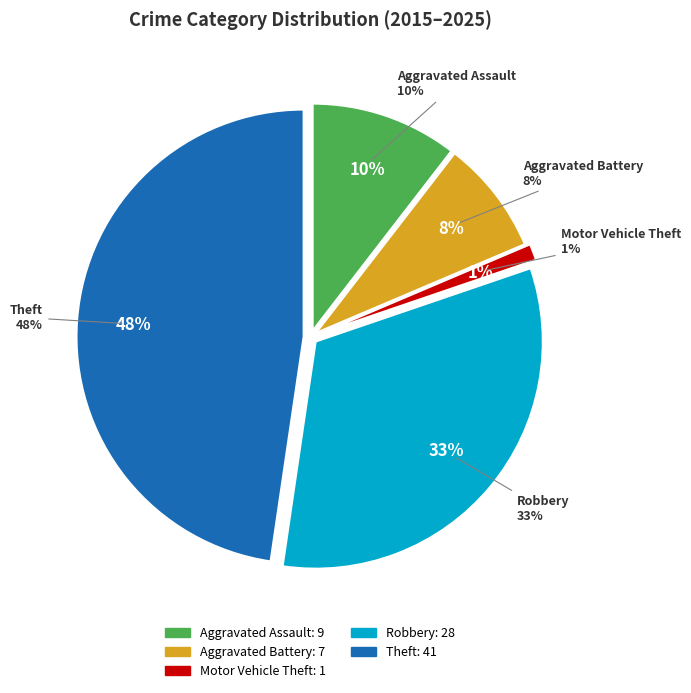

To the nearest percent, what is the difference between the largest and smallest slice percentages?

47%